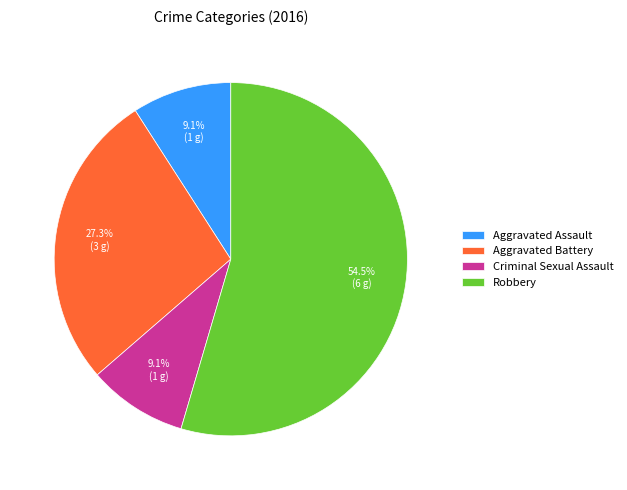

How many segments does this pie chart have?

4